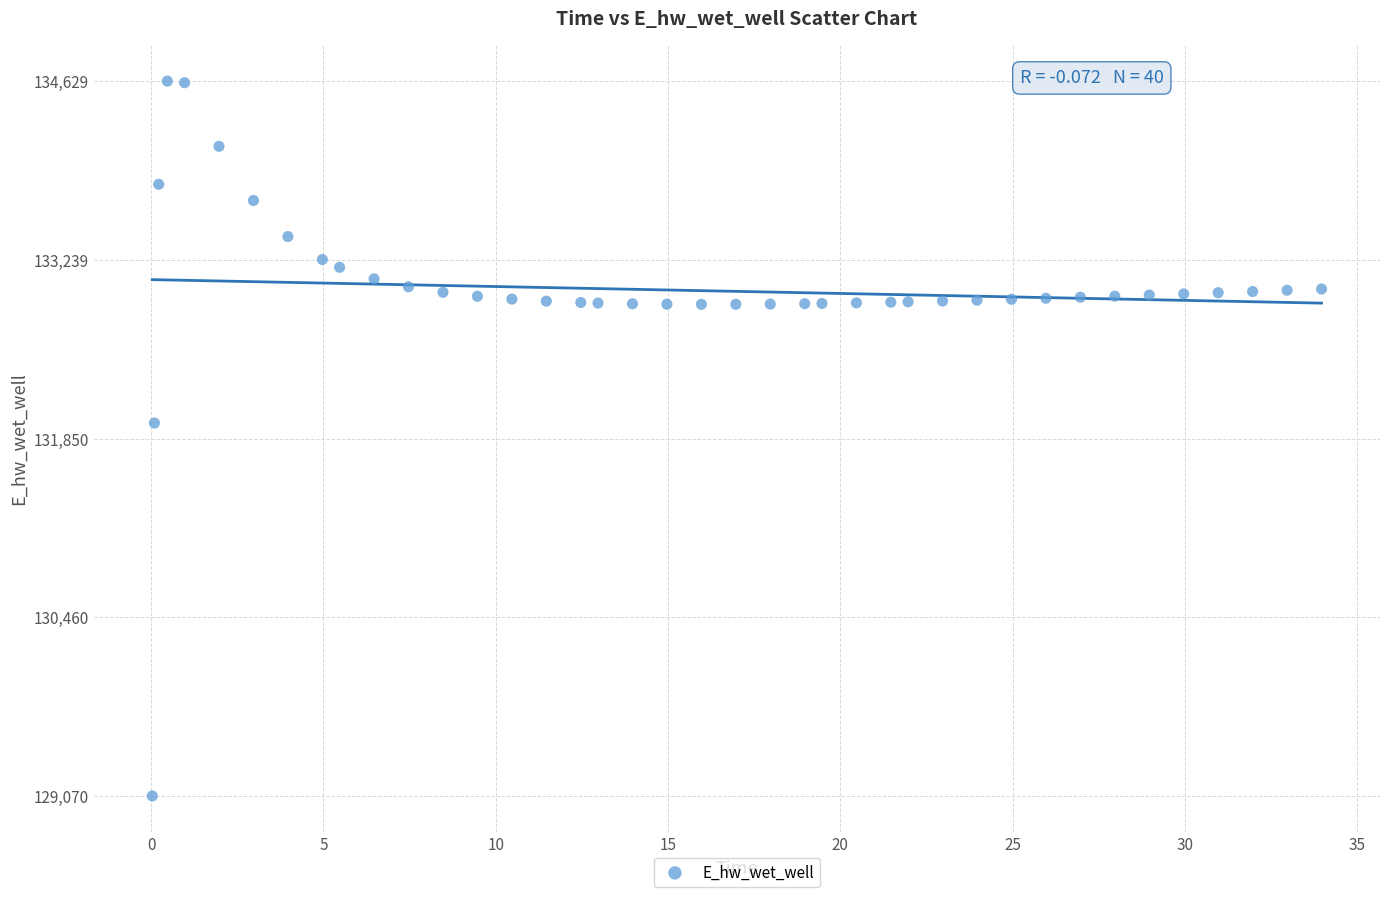

What is the range of Y values (max minus min)?

5558.4